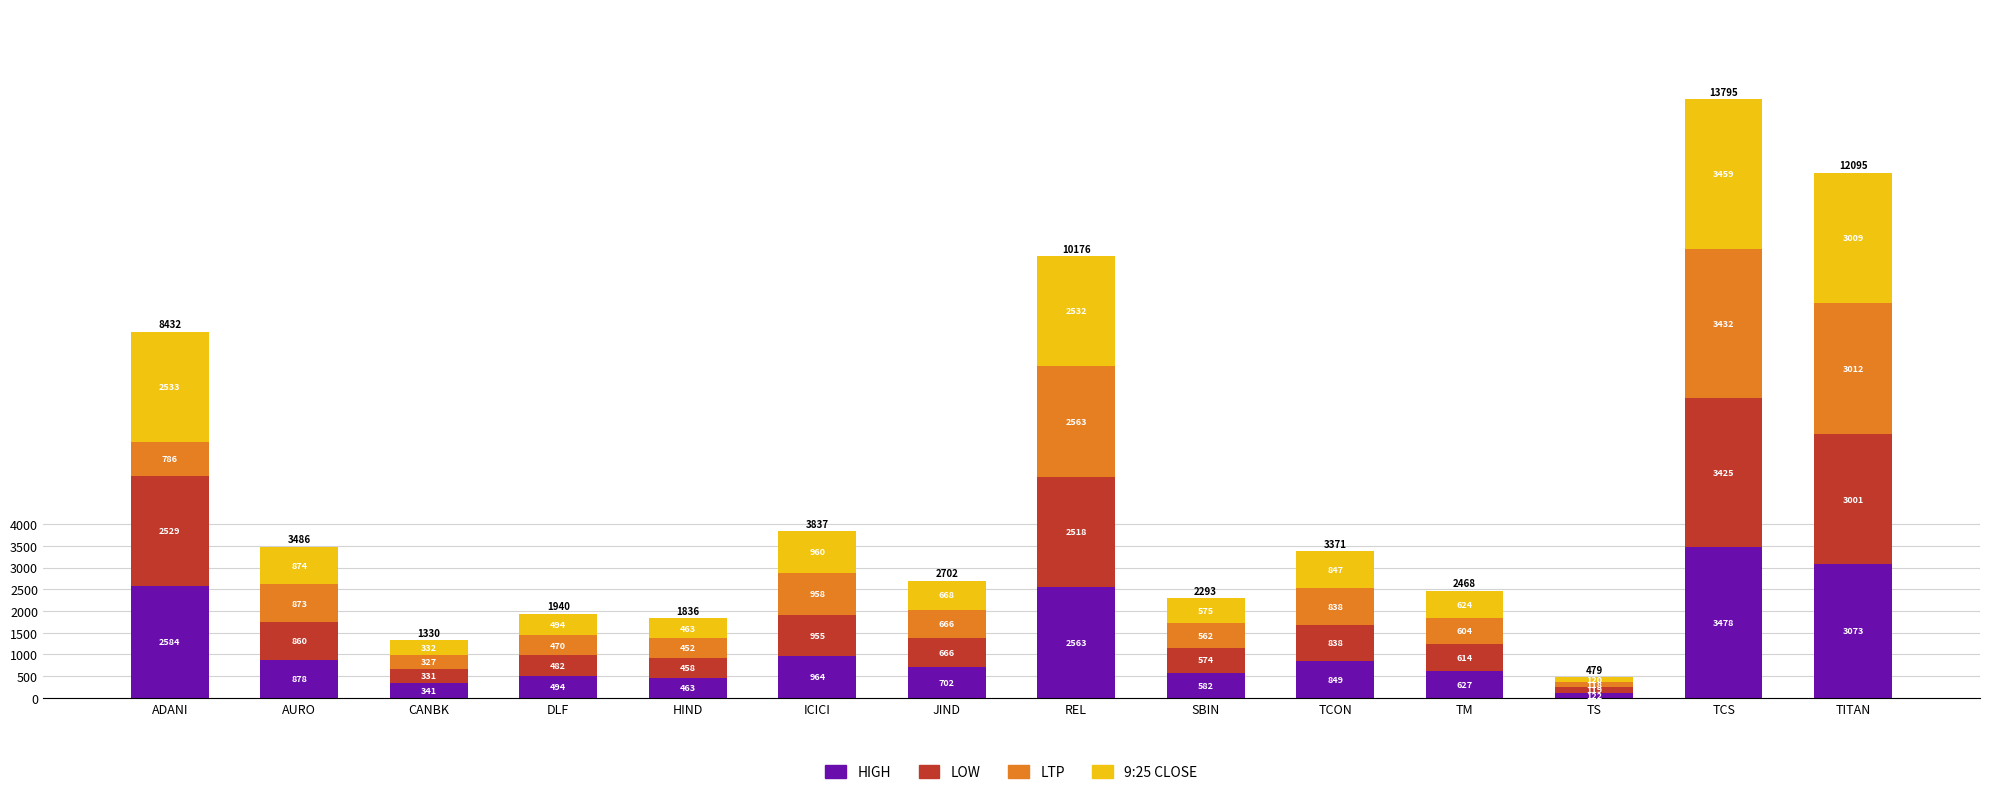

Rank the series at ICICI from highest to lowest value.

HIGH, 9:25 CLOSE, LTP, LOW